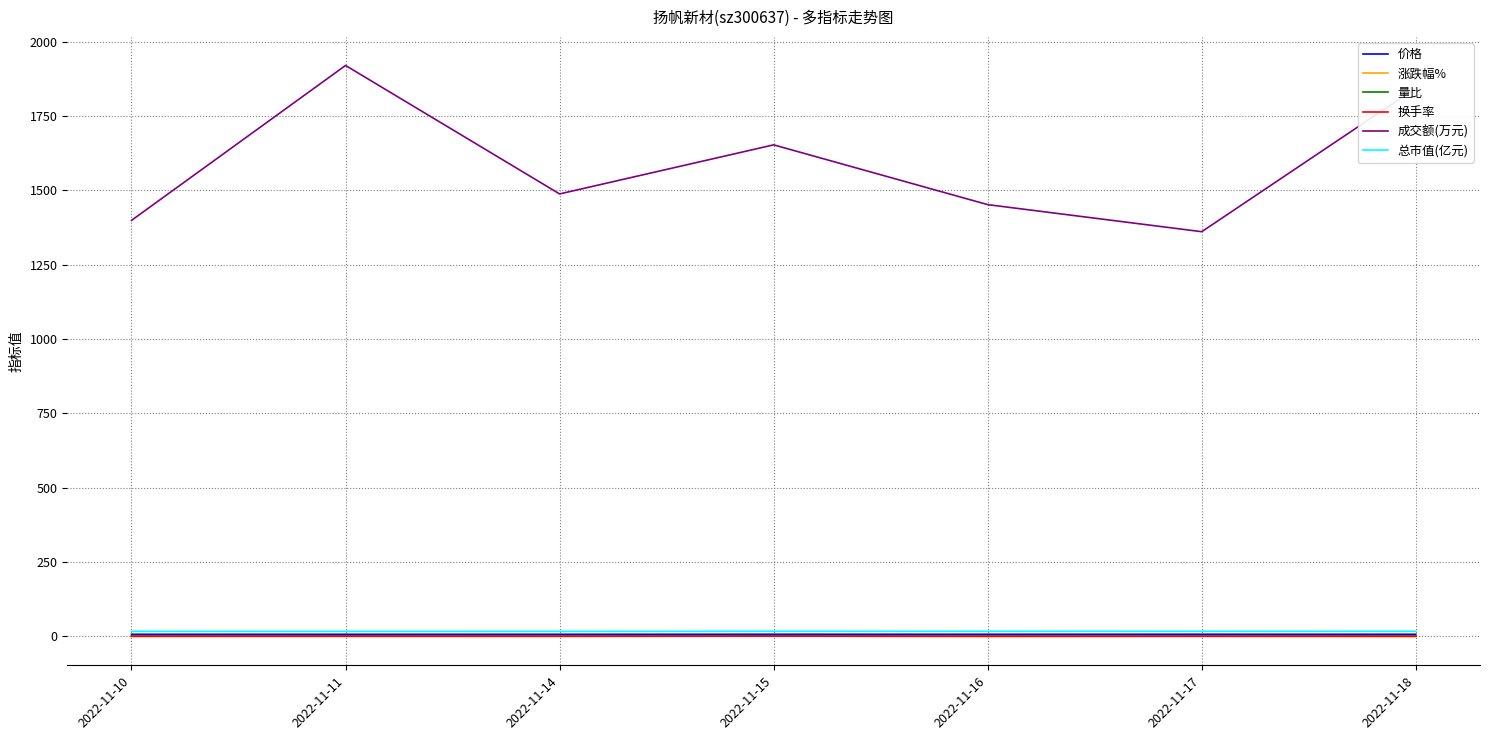

What is the maximum value shown in the chart?

1920.0